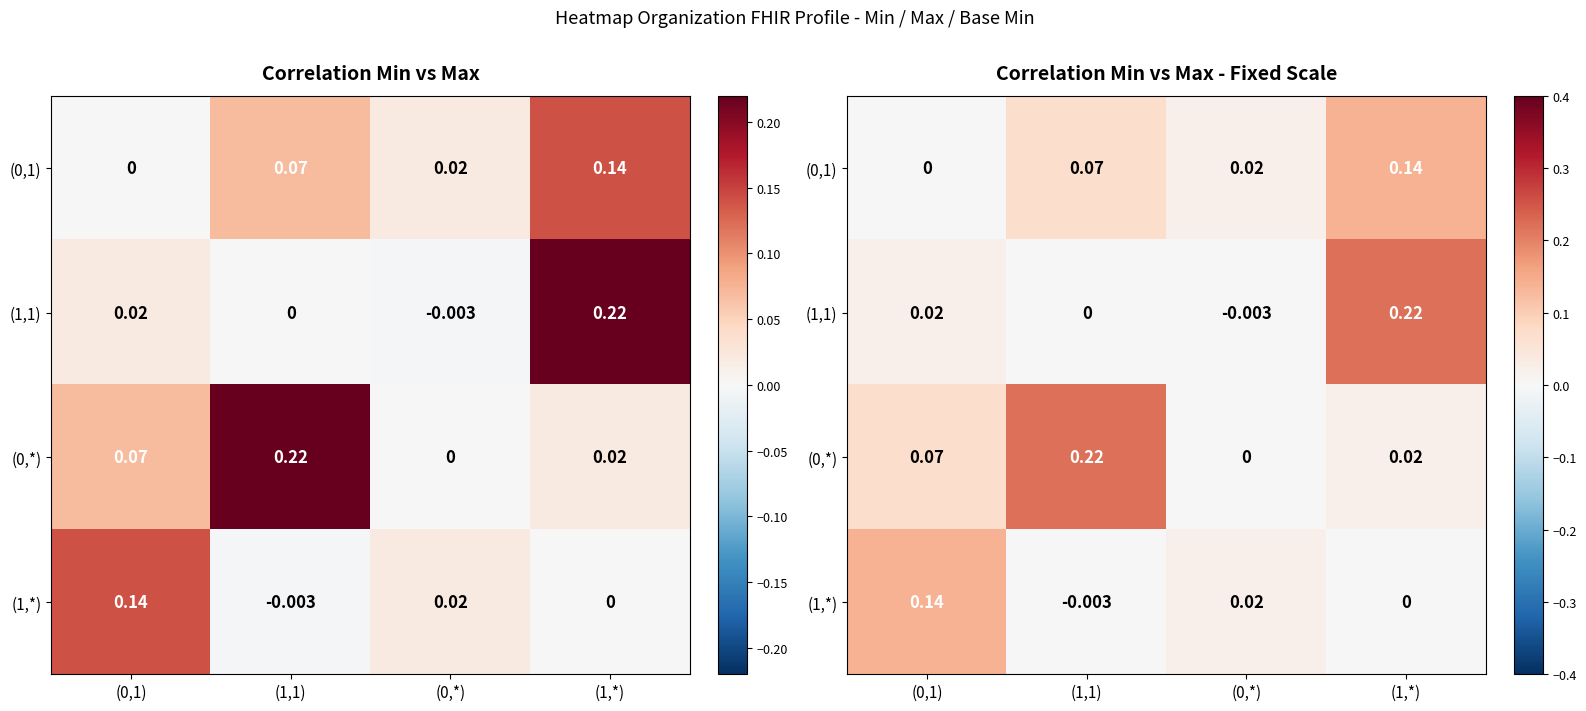

Rank the series at (0,*) from lowest to highest value.

(1,1), (0,*), (0,1), (1,*)